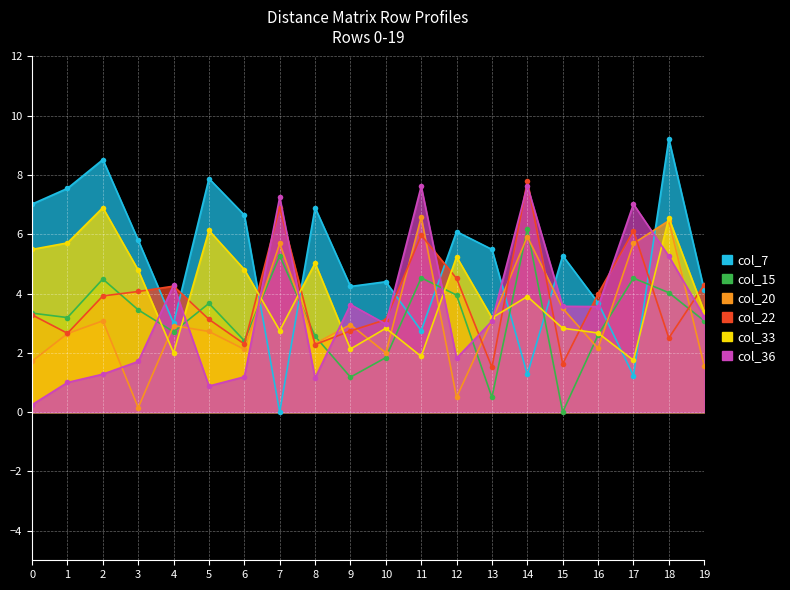

Reading right to left, what are all the values shown in this chart?

col_7: 4.1	9.2	1.2	3.7	5.3	1.3	5.5	6.1	2.8	4.4	4.2	6.9	0.0	6.7	7.9	3.0	5.8	8.5	7.5	7.0
col_15: 3.1	4.0	4.5	2.6	0.0	6.2	0.5	4.0	4.5	1.8	1.2	2.6	5.3	2.4	3.7	2.7	3.5	4.5	3.2	3.3
col_20: 1.6	6.5	5.7	2.1	3.5	5.9	3.1	0.5	6.6	2.0	3.0	2.3	5.7	2.1	2.7	2.9	0.1	3.1	2.6	1.7
col_22: 4.3	2.5	6.1	4.0	1.6	7.8	1.5	4.5	6.0	3.1	2.7	2.3	6.9	2.3	3.1	4.2	4.1	3.9	2.7	3.3
col_33: 3.4	6.5	1.8	2.7	2.8	3.9	3.2	5.2	1.9	2.8	2.1	5.0	2.8	4.8	6.1	2.0	4.8	6.9	5.7	5.5
col_36: 3.2	5.3	7.0	3.6	3.6	7.6	3.1	1.8	7.6	3.0	3.6	1.1	7.2	1.2	0.9	4.3	1.7	1.3	1.0	0.2